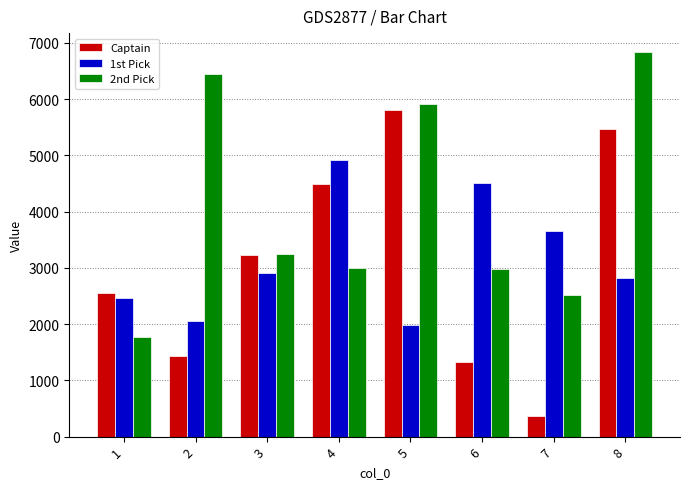

Where does the 2nd Pick series first go above 3238?

2